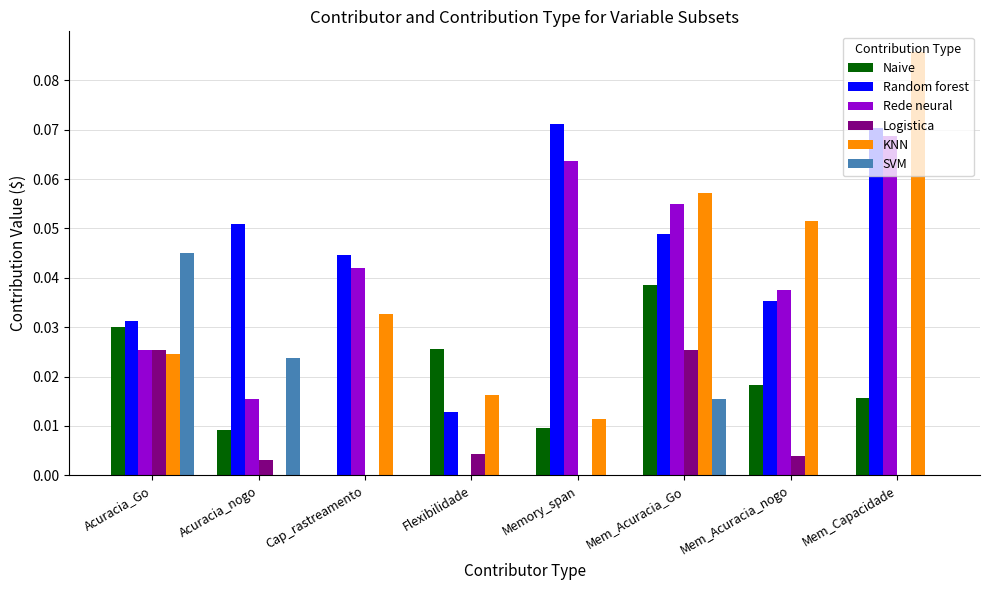

Is it true that KNN equals 0.0 at Cap_rastreamento?

True